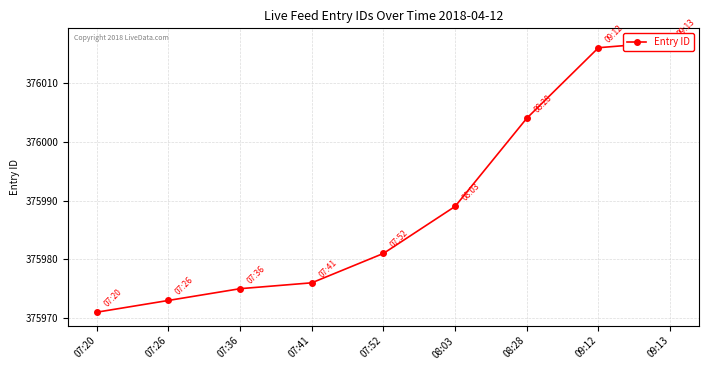

The value at 07:41 is 185459. True or false?

False